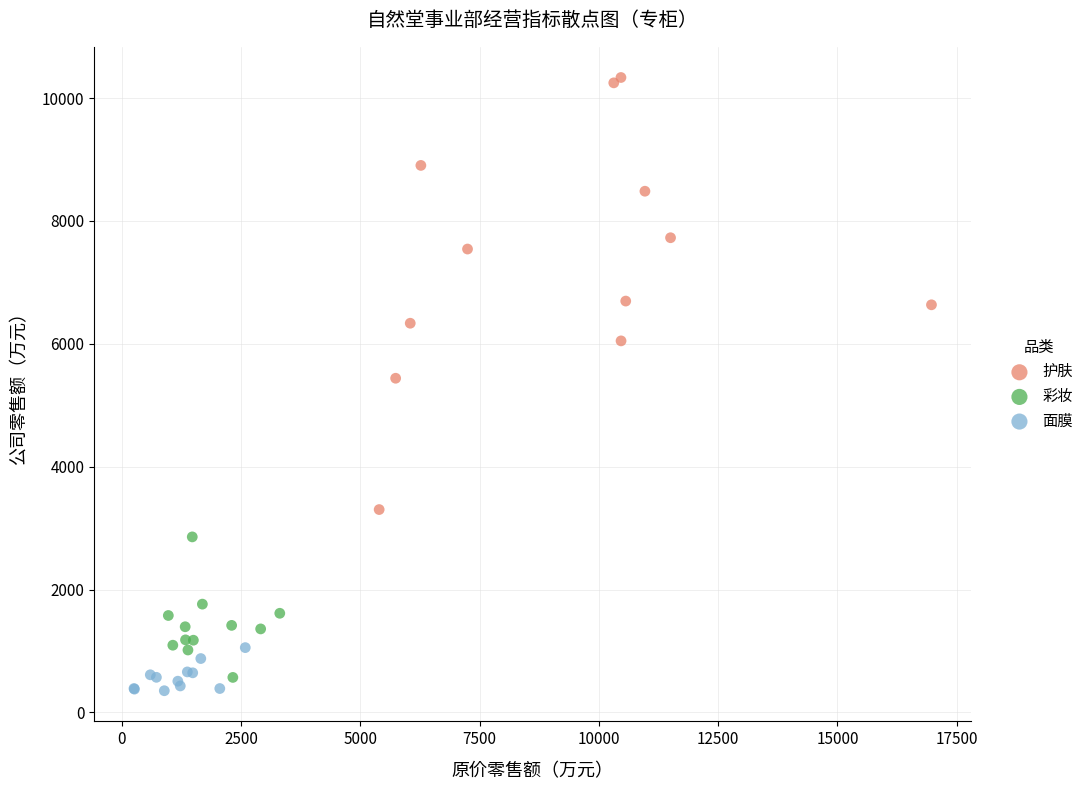

Which series reaches the maximum Y coordinate?

护肤